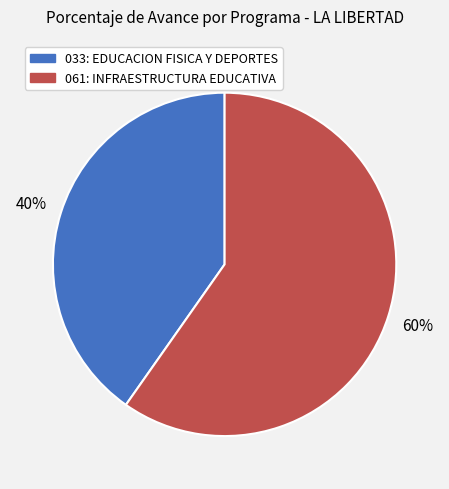

What is the ratio of the value at 061: INFRAESTRUCTURA EDUCATIVA to the value at 033: EDUCACION FISICA Y DEPORTES?

1.5